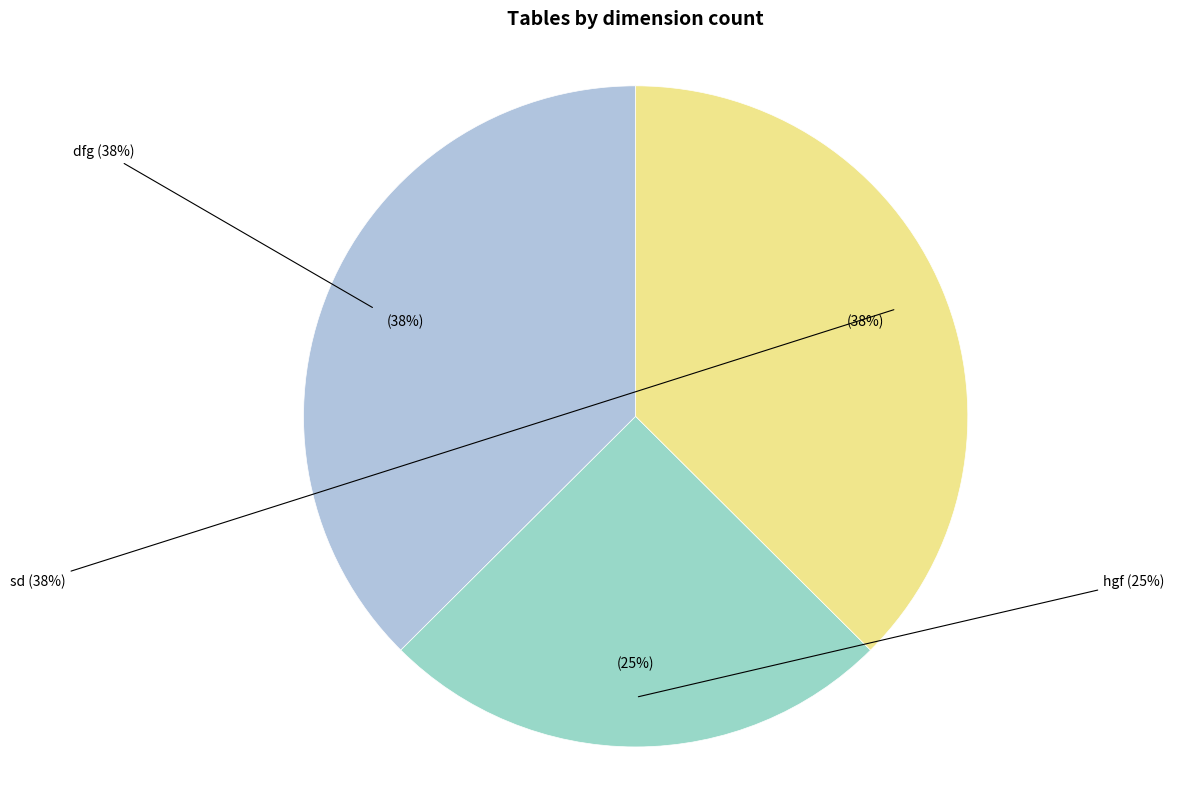

How many segments does this pie chart have?

3